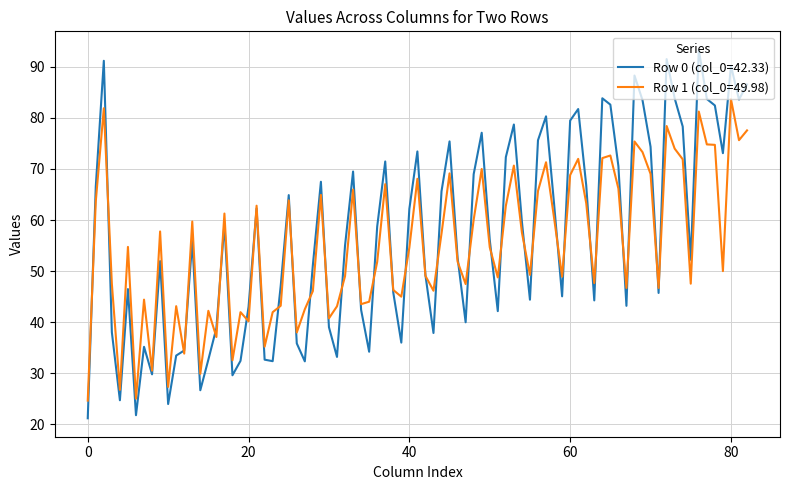

Rank the series by their maximum value, from lowest to highest.

Row 1 (col_0=49.98), Row 0 (col_0=42.33)